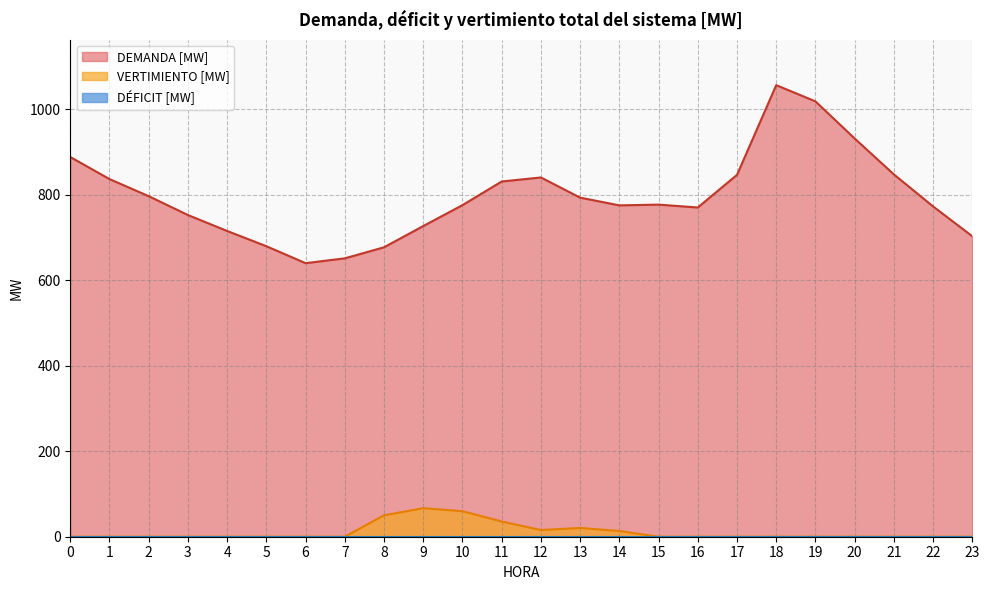

How many series are shown in this chart?

3